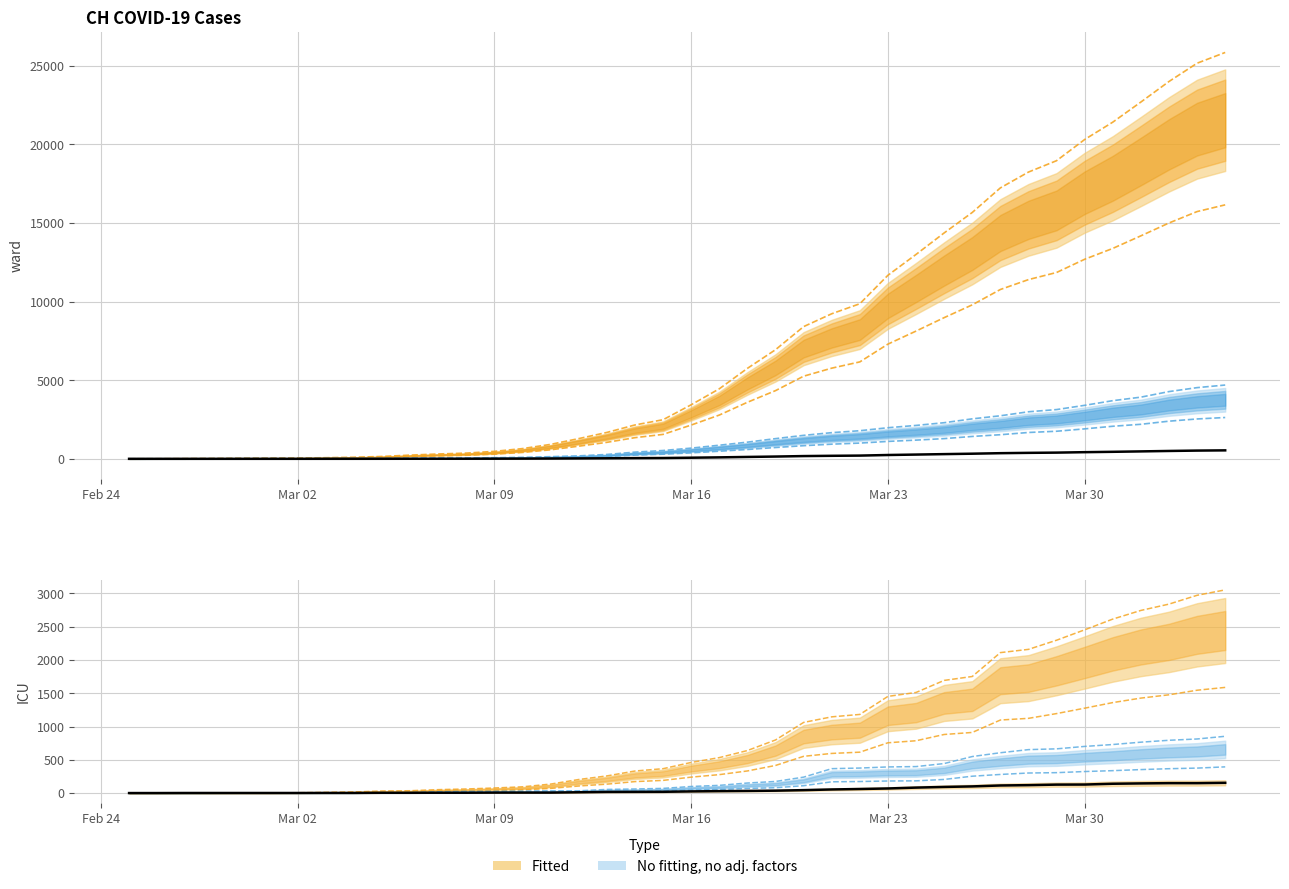

True or false: CH upper has a value of 6486.6 at 31.

False